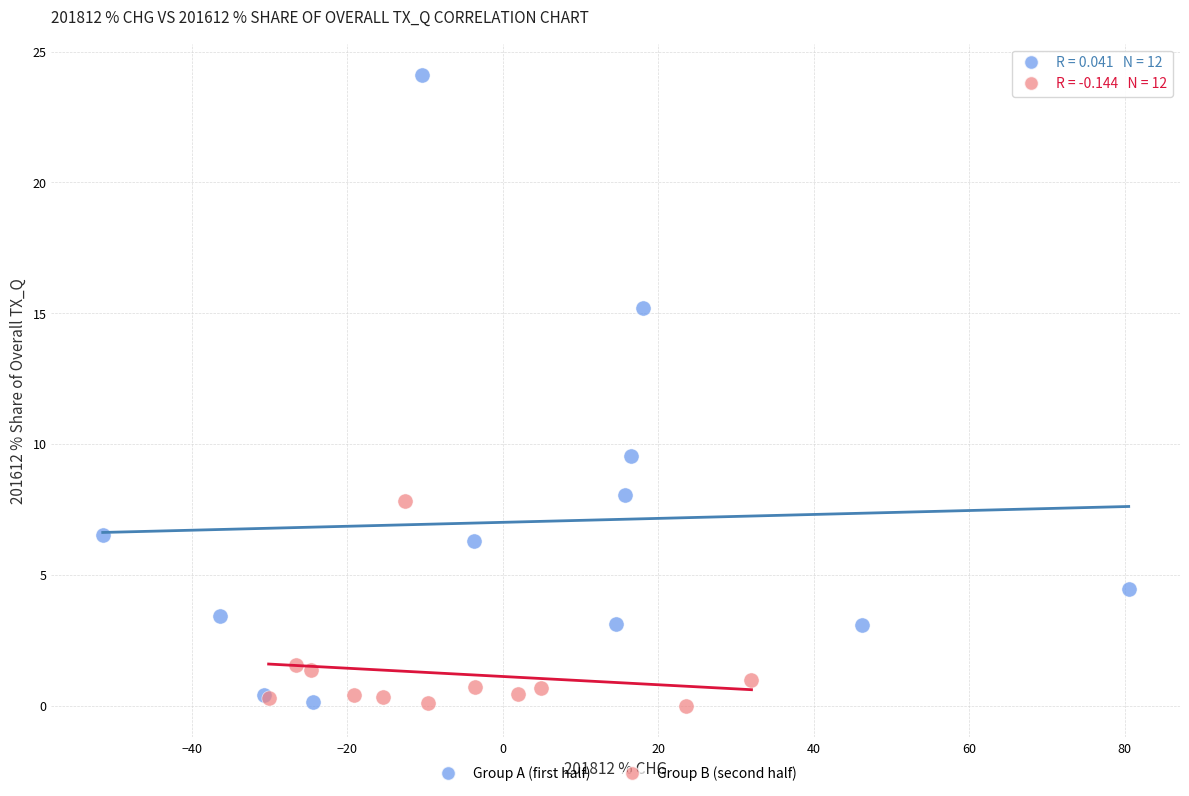

Which series has the widest spread of Y values?

Group A (first half)